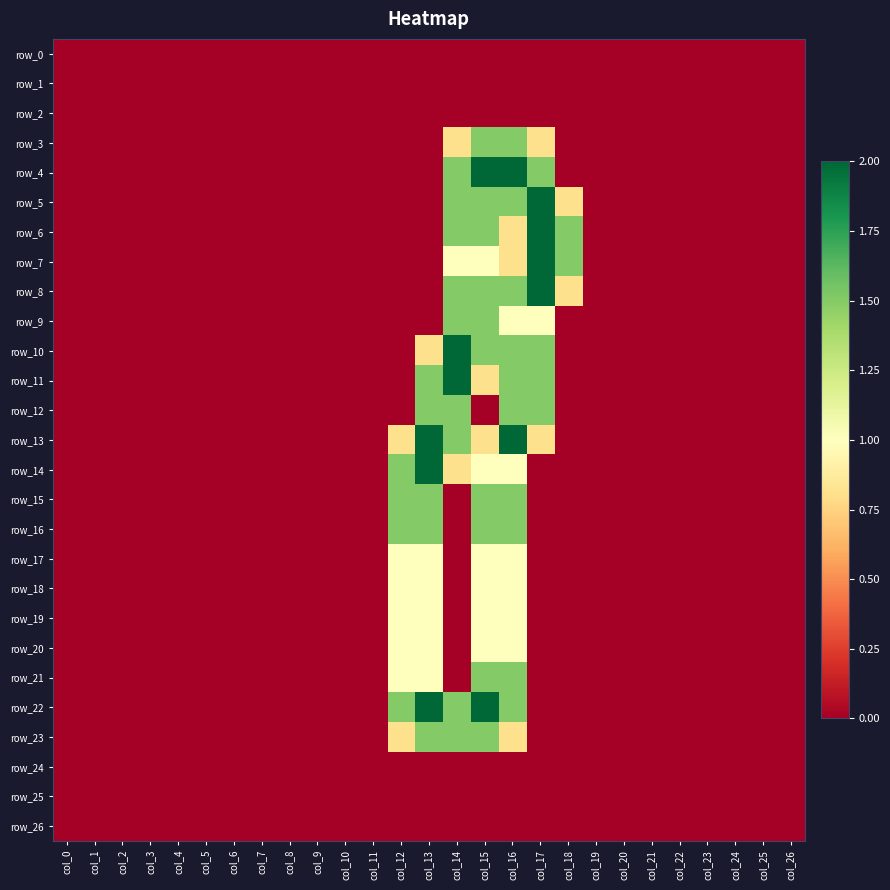

At how many categories does at least one series exceed 0?

7